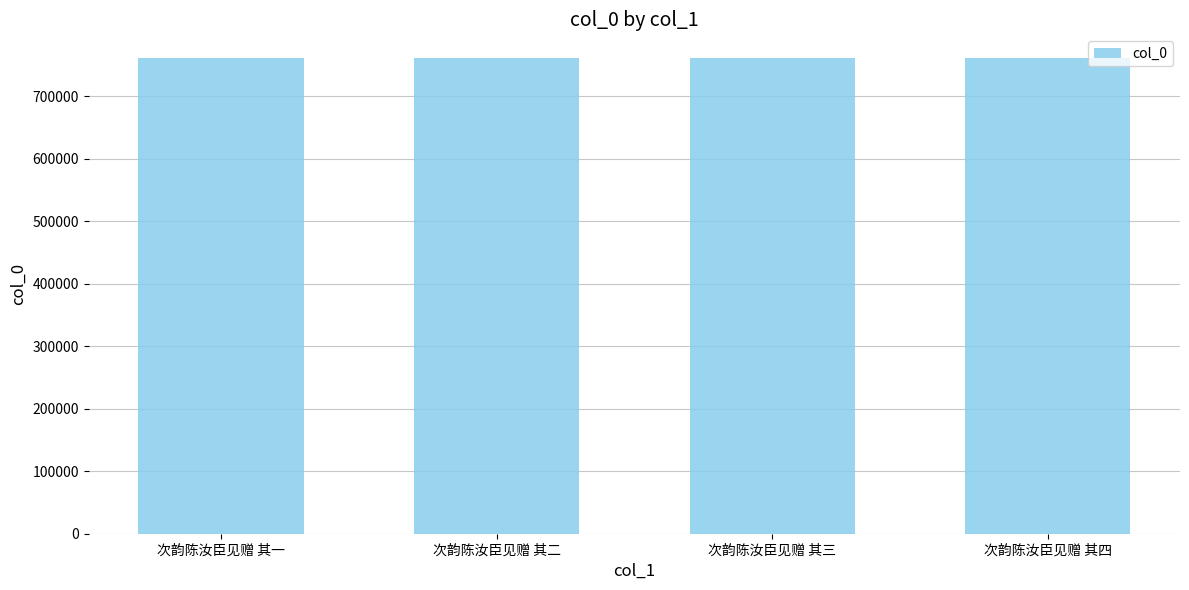

What is the maximum value shown in the chart?

760599